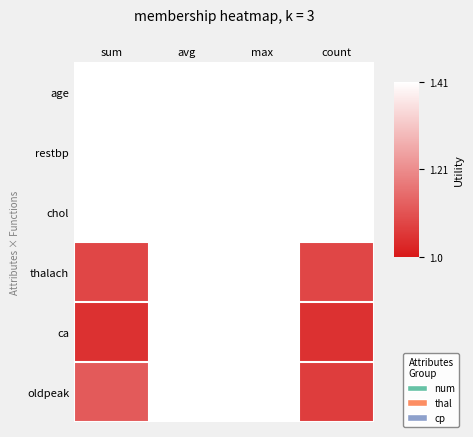

How many series are shown in this chart?

6